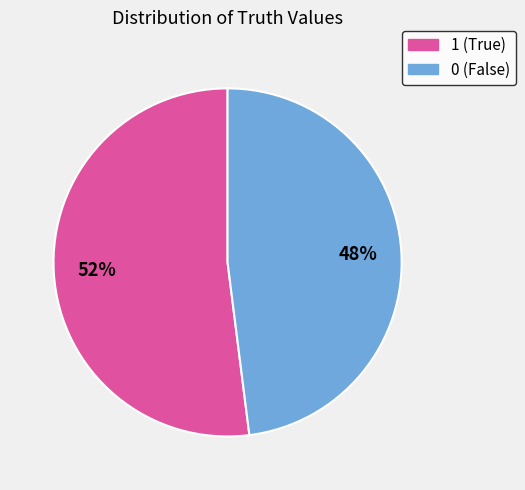

What is the ratio of the value at 1 to the value at 0?

1.1